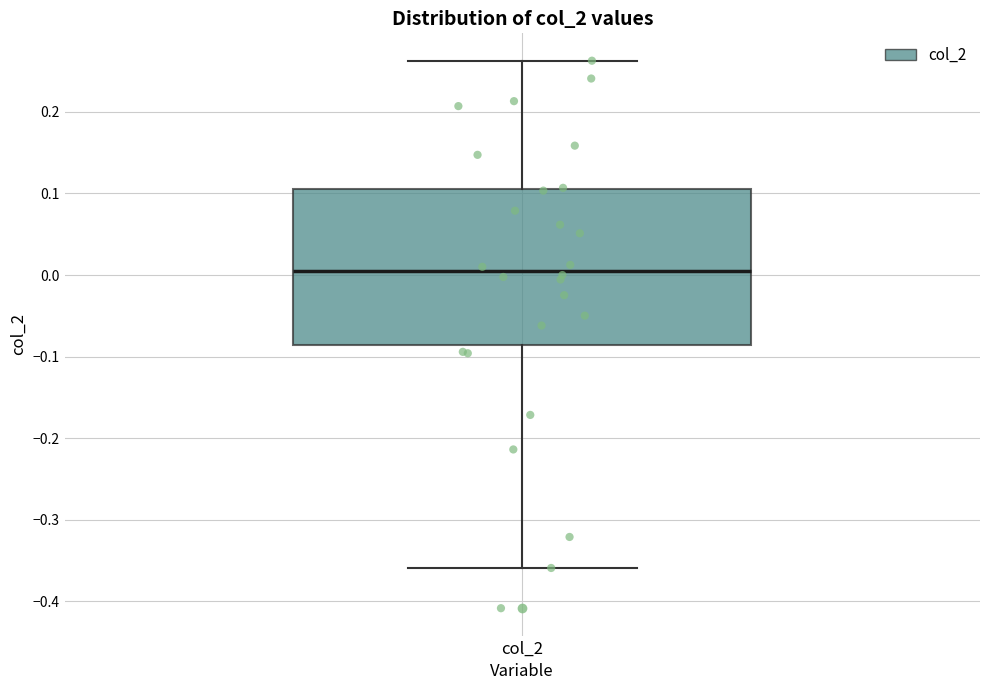

Where is the lower edge of the box for col_2 on the y-axis? The values are not printed on the chart, so give them approximately, as read against the axis.

-0.09